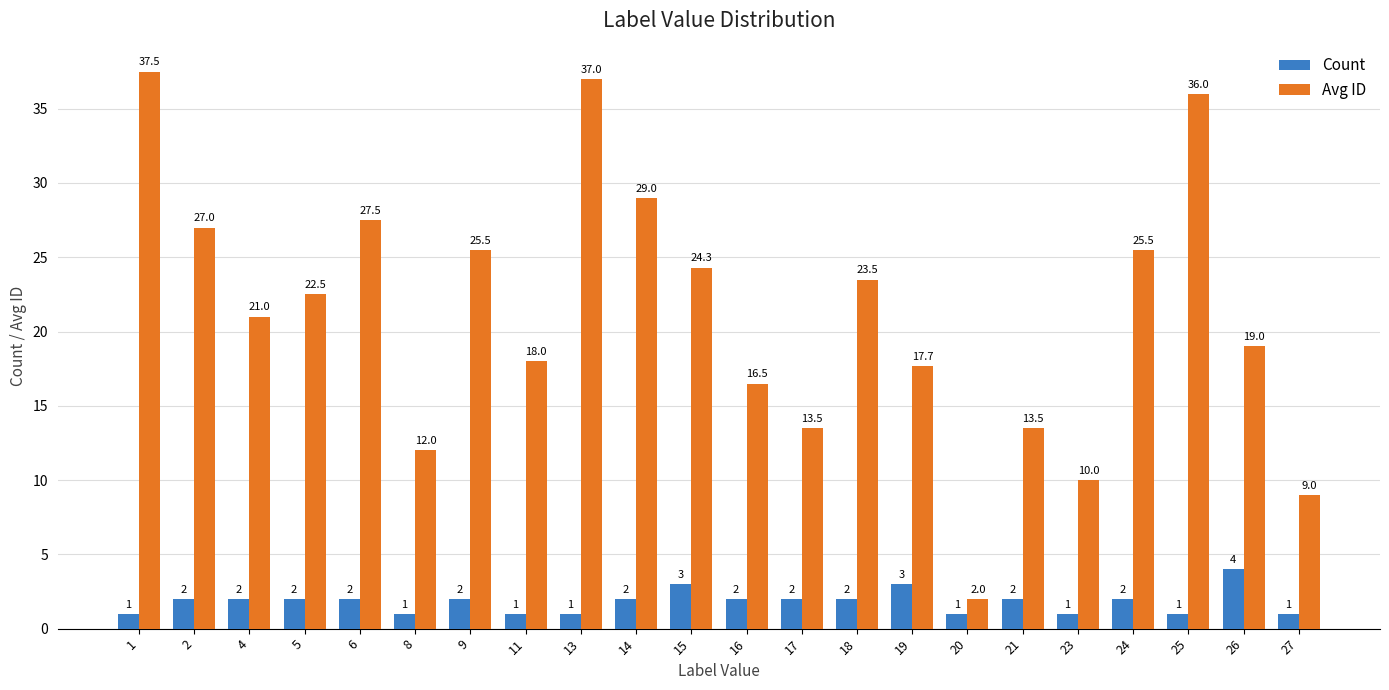

Is it true that Avg ID equals 20.5 at 17?

False